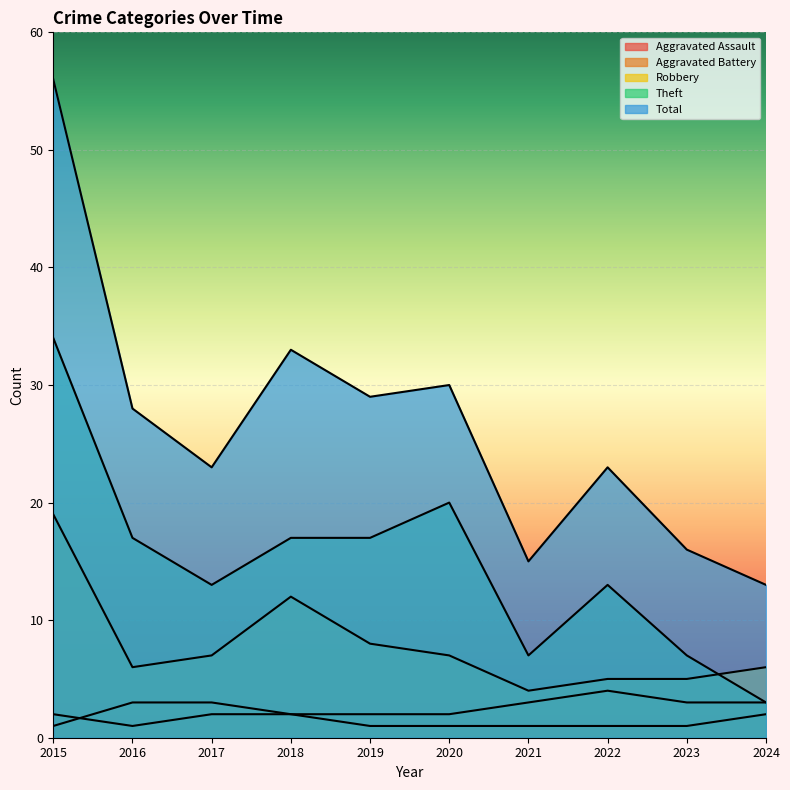

How many lines are shown in the chart?

5